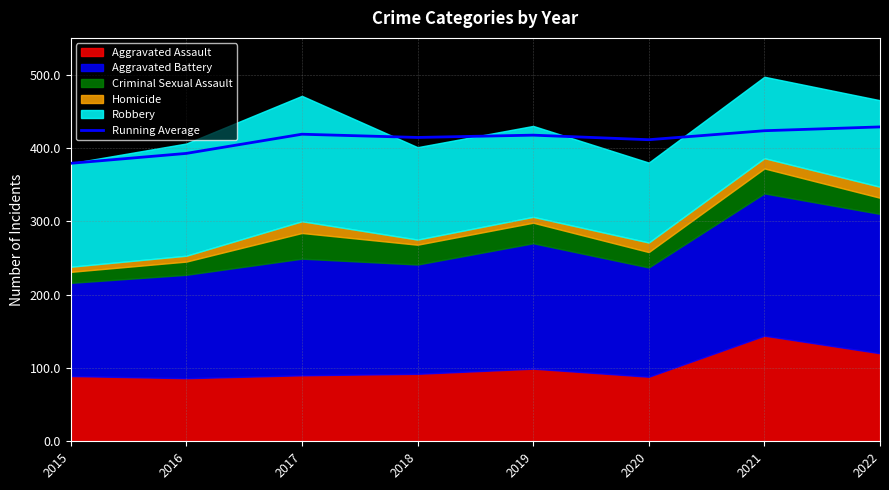

At which label is the value closest to 403?

2020